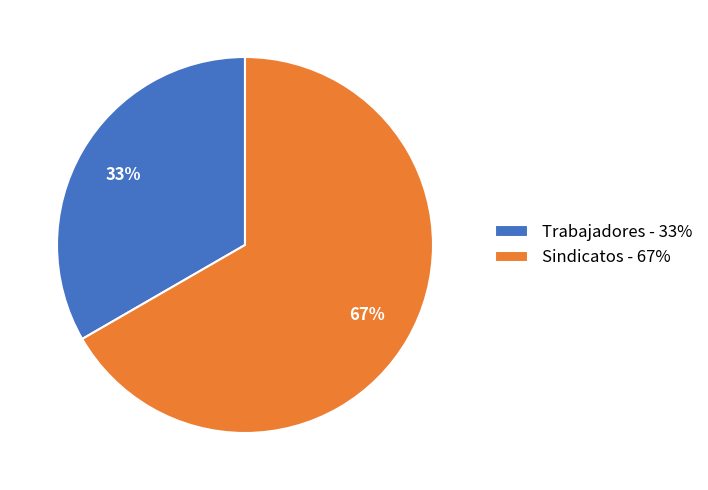

What is the smallest slice in the pie chart?

Trabajadores